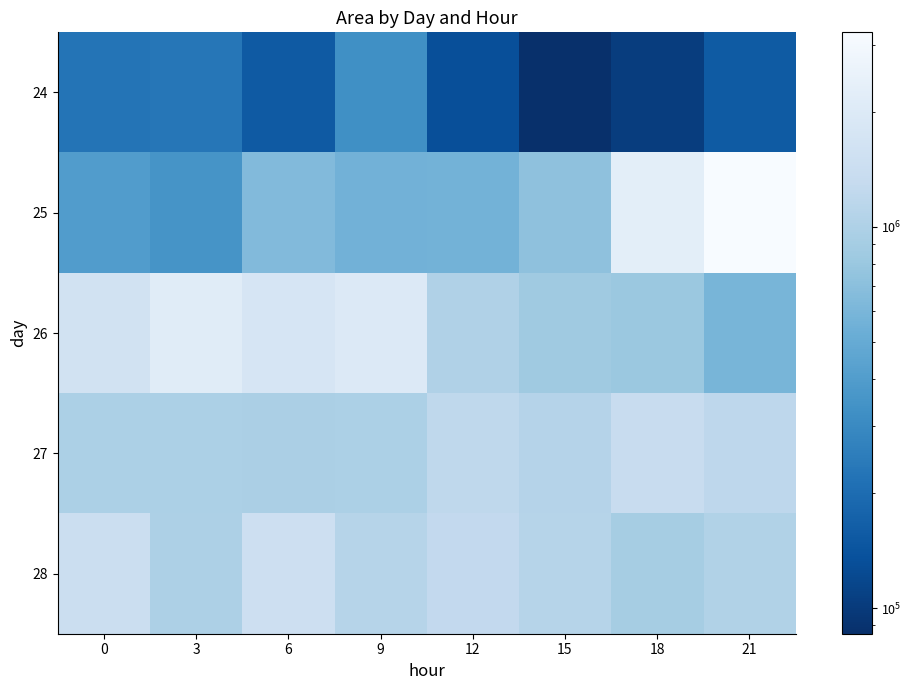

Which series has the largest range (max minus min)?

25